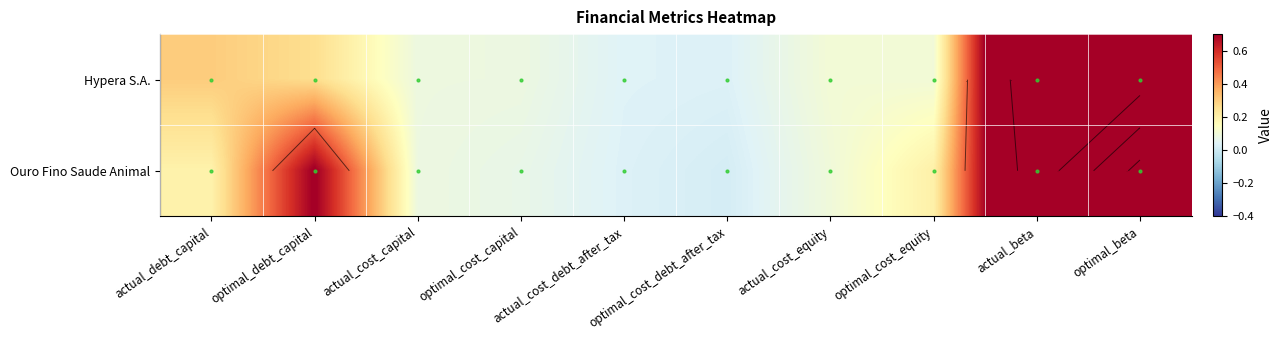

Is the value of Hypera S.A. at optimal_cost_capital greater than the value of Ouro Fino Saude Animal at optimal_cost_debt_after_tax?

Yes